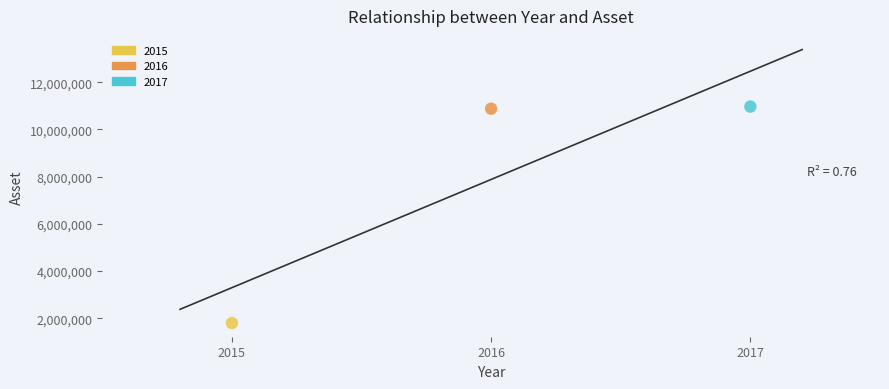

What are all the series names shown in the legend?

2015, 2016, 2017